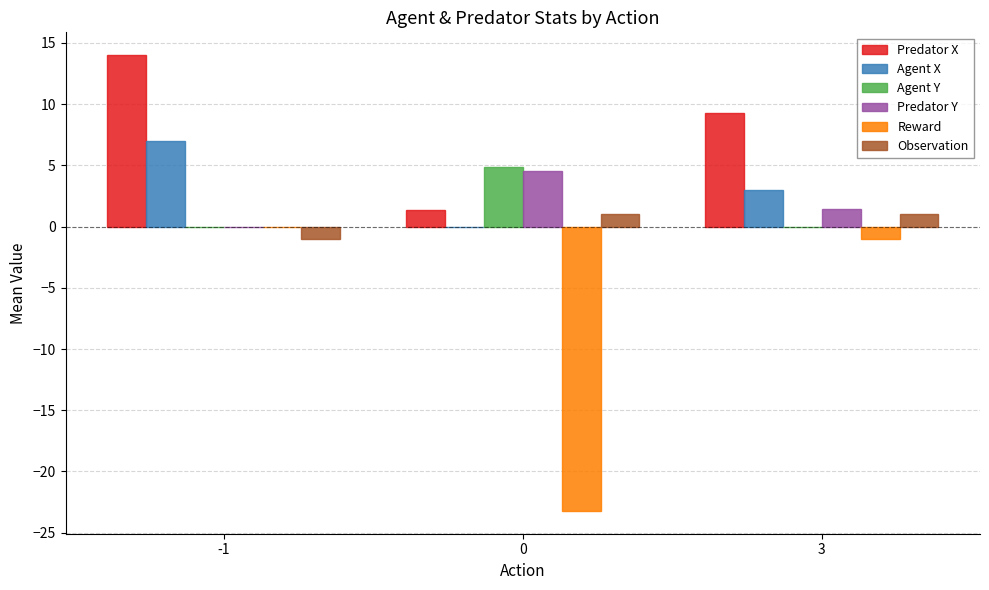

What is the average value of the Agent X series?

3.3